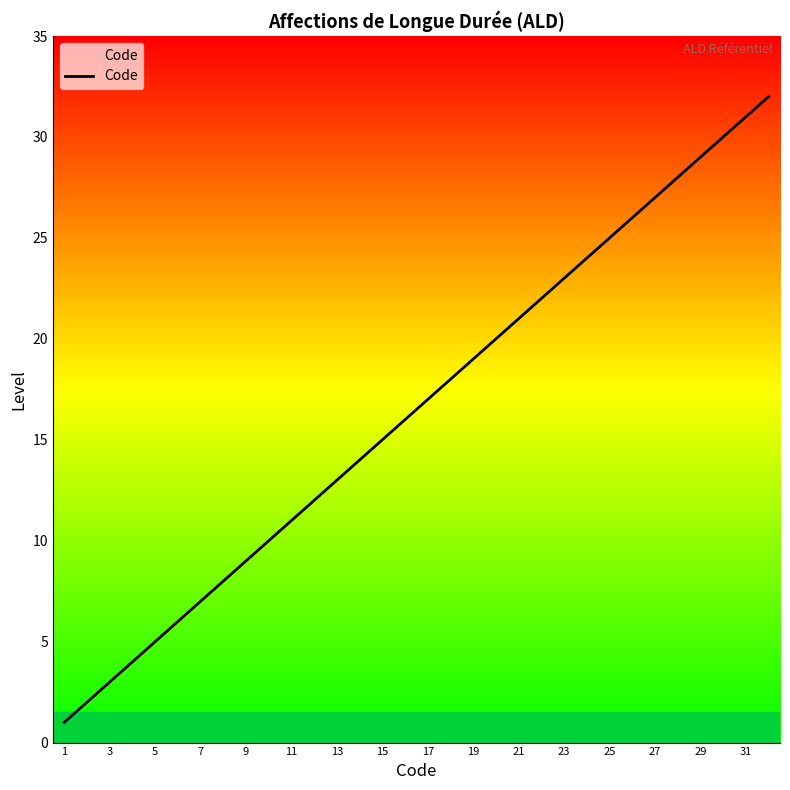

What is the maximum value shown in the chart?

32